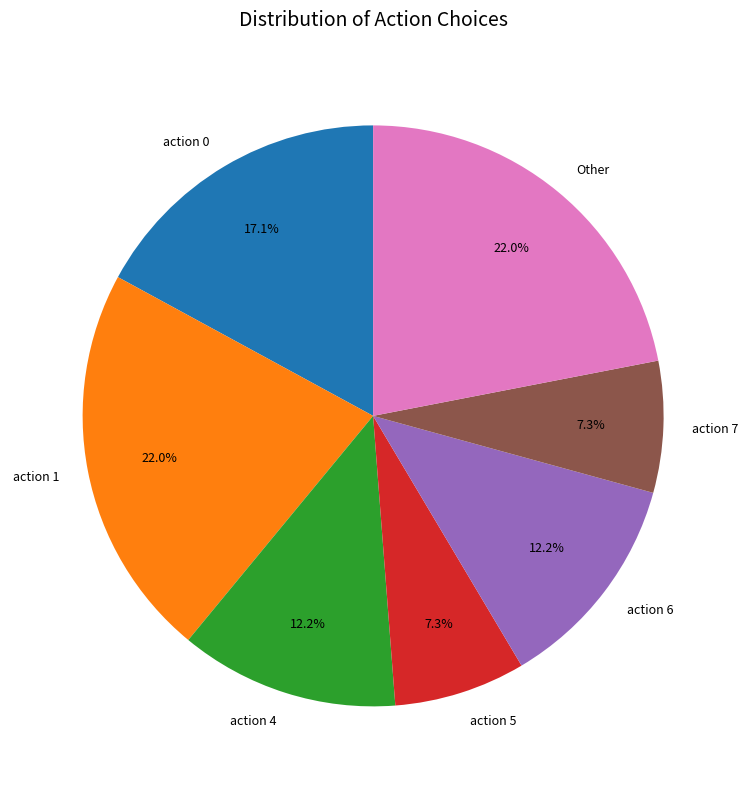

Which has a higher value, Other or action 4?

Other